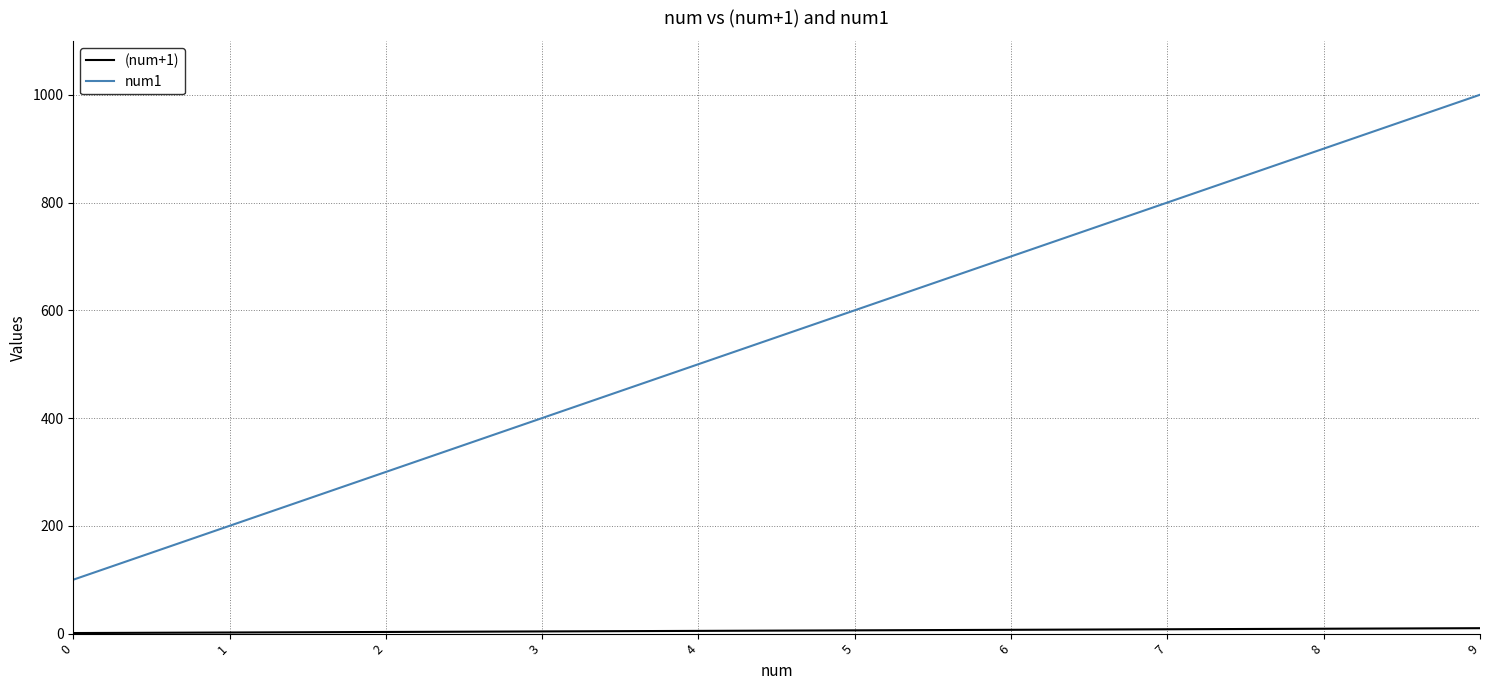

Which series has the widest spread of values?

num1